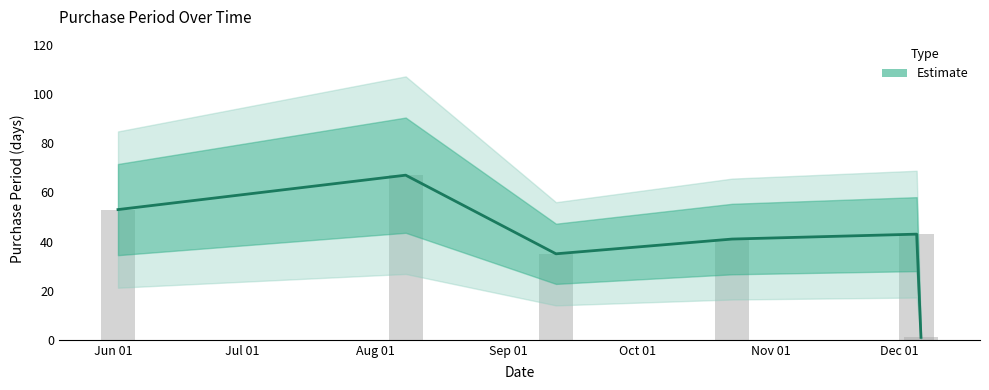

Where is the data nearest to the value 34?

2017-09-12